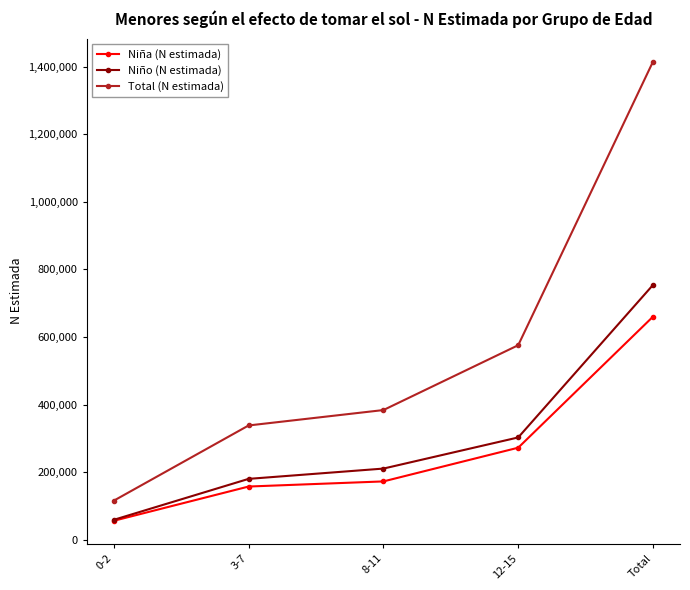

What is the label of the 3rd point from the left?

8-11